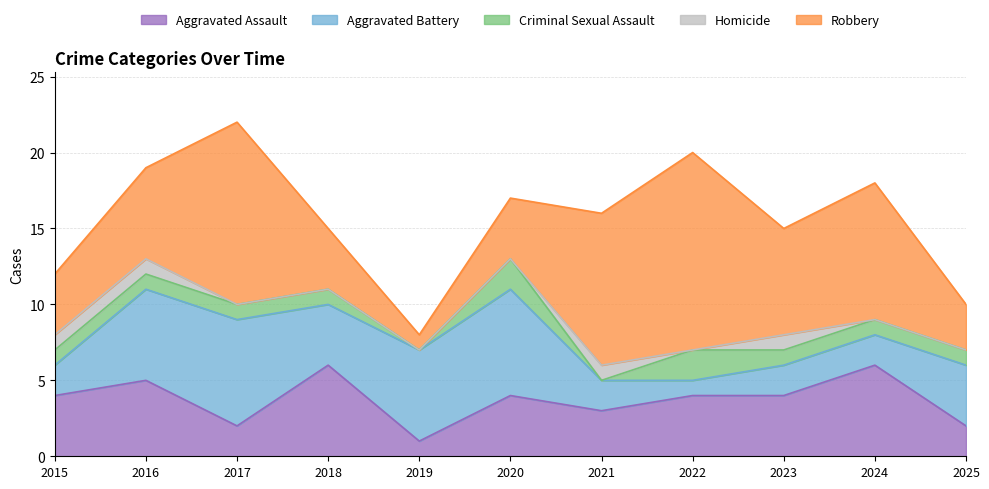

What is the sum of all Criminal Sexual Assault values?

11